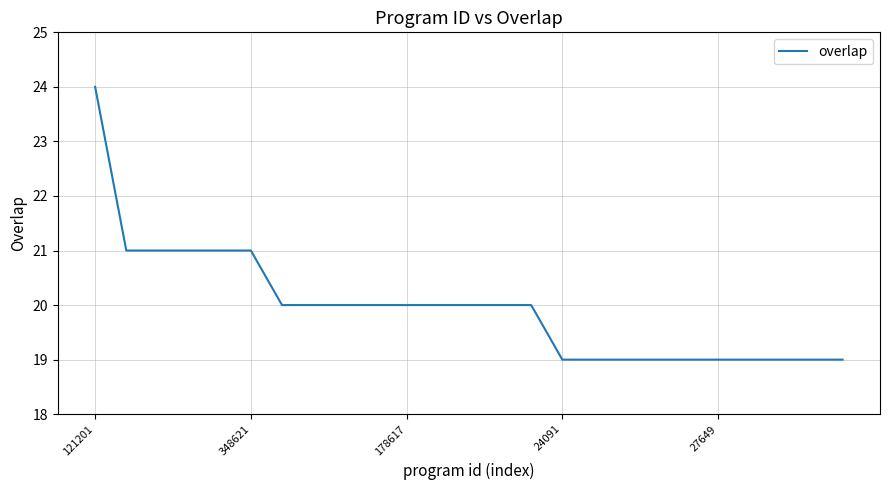

What is the difference between the maximum and minimum values?

5